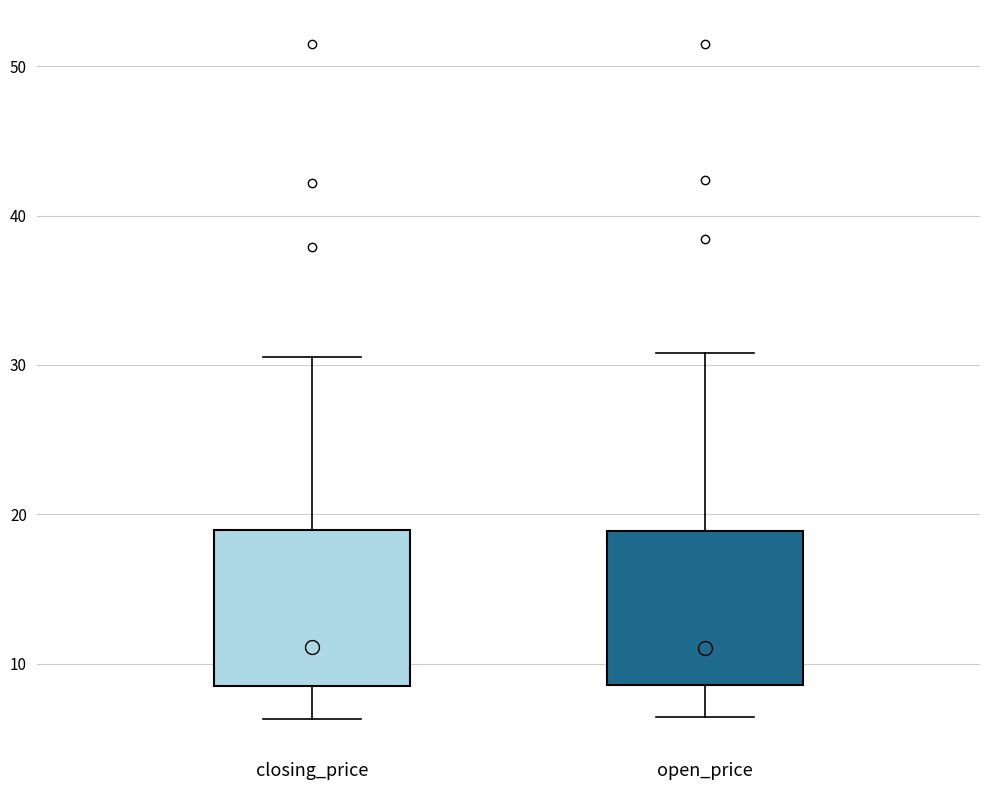

Reading left to right, read every box against the y-axis: the position of its median line, the range the box covers, and the ends of its whiskers. The values are not printed on the chart, so give them approximately, as read against the axis.

closing_price: median 11, box 9 to 19, whiskers 6 to 31
open_price: median 11, box 9 to 19, whiskers 6 to 31